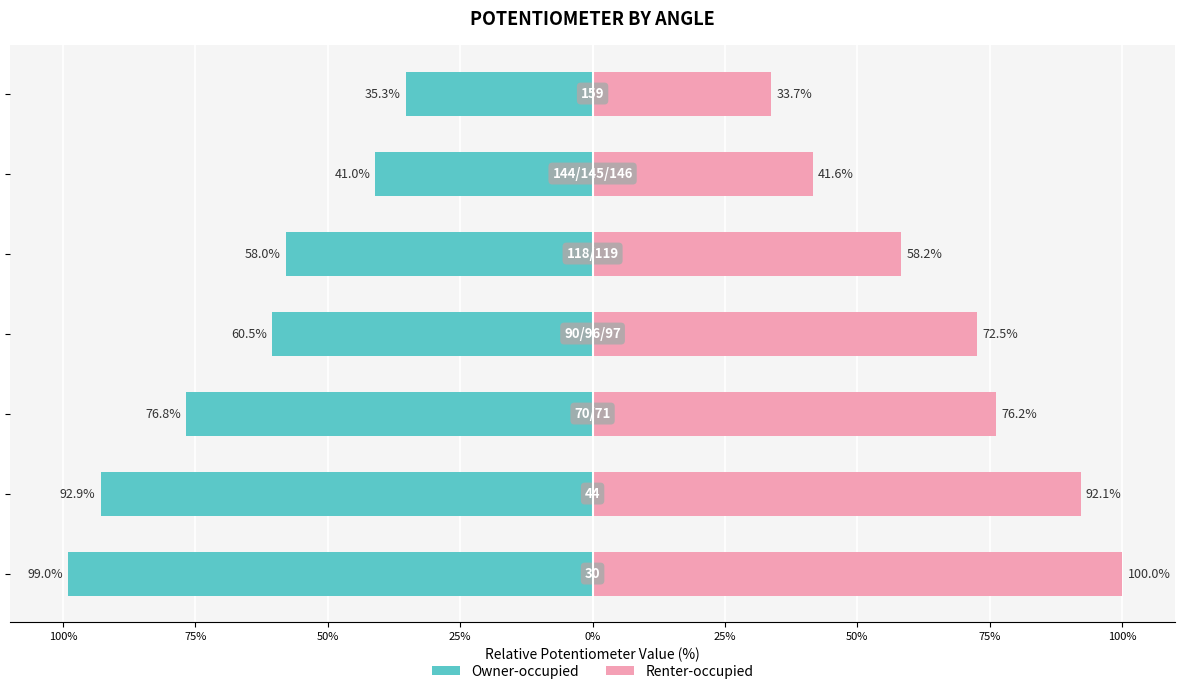

How many values in the Renter-occupied series are below 72?

3